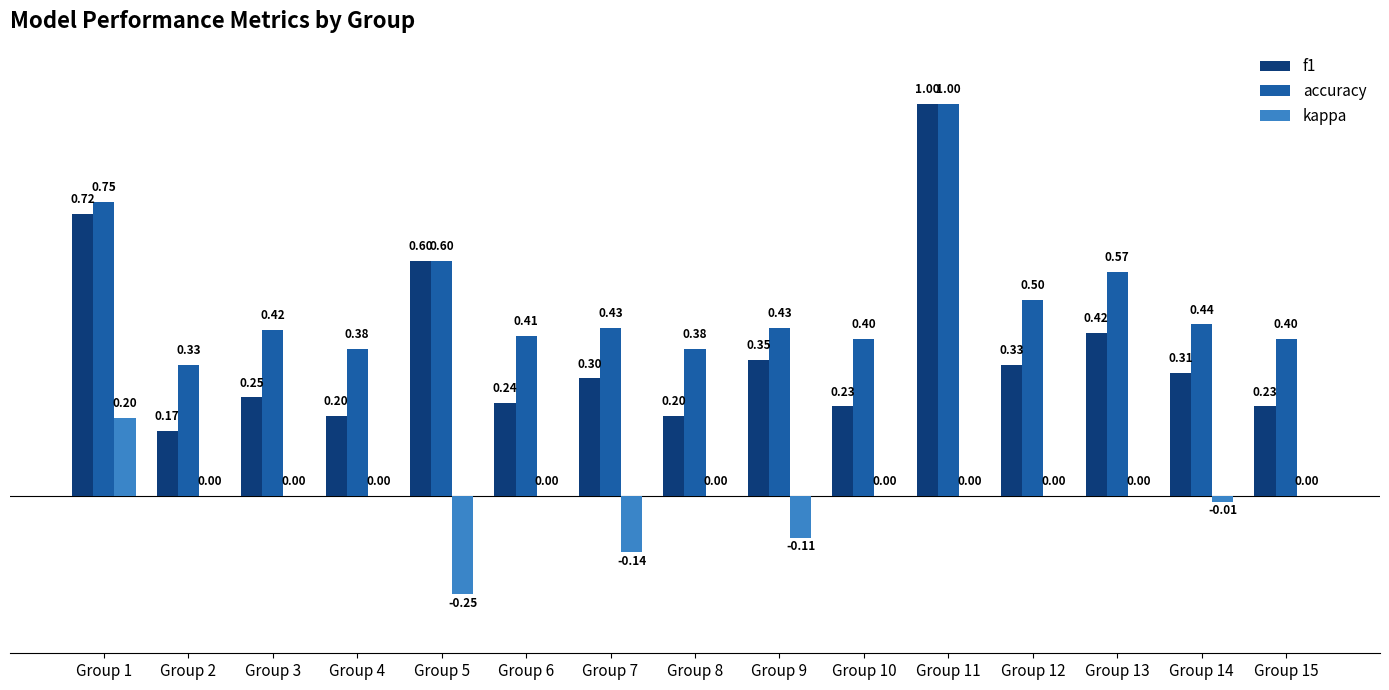

What is the sum of all kappa values?

-0.3